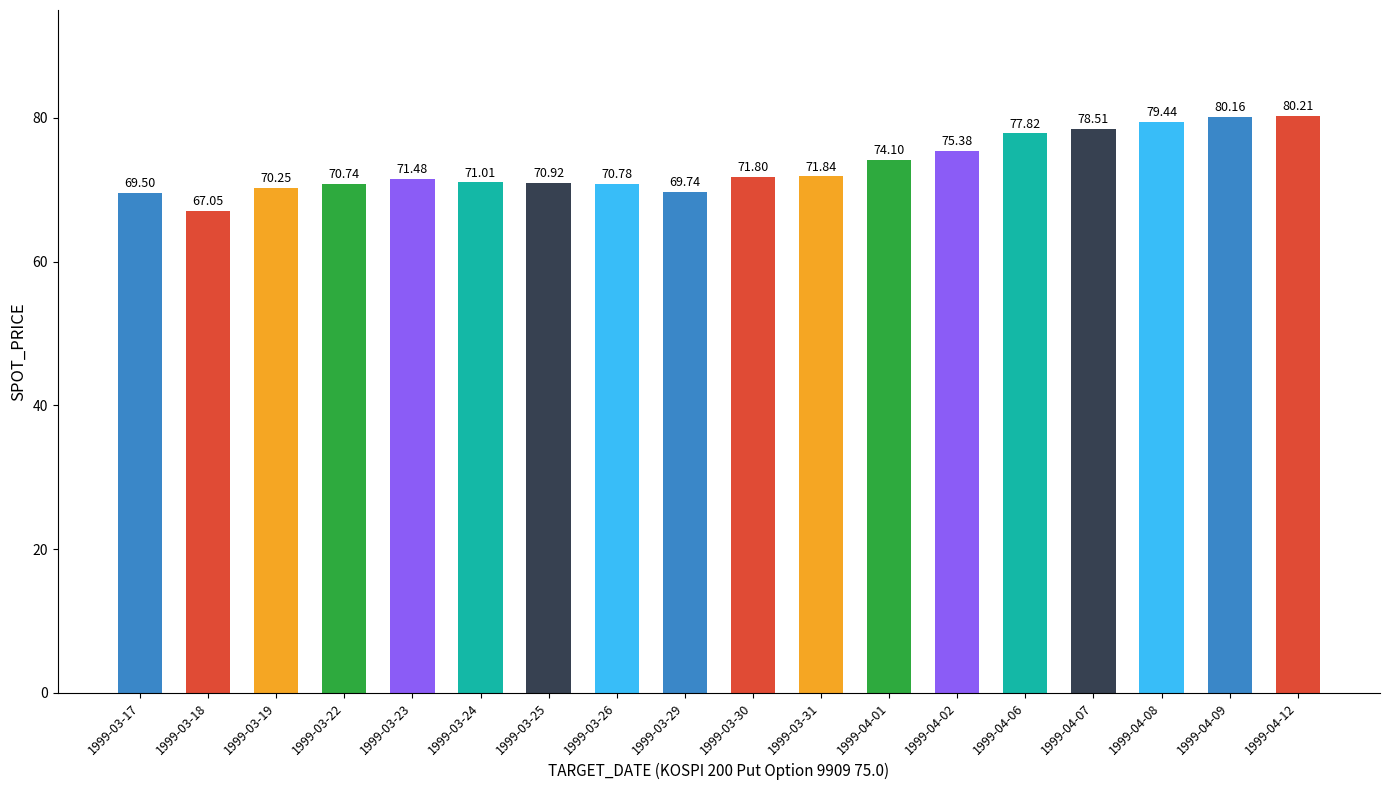

What is the sum of all values?

1320.7